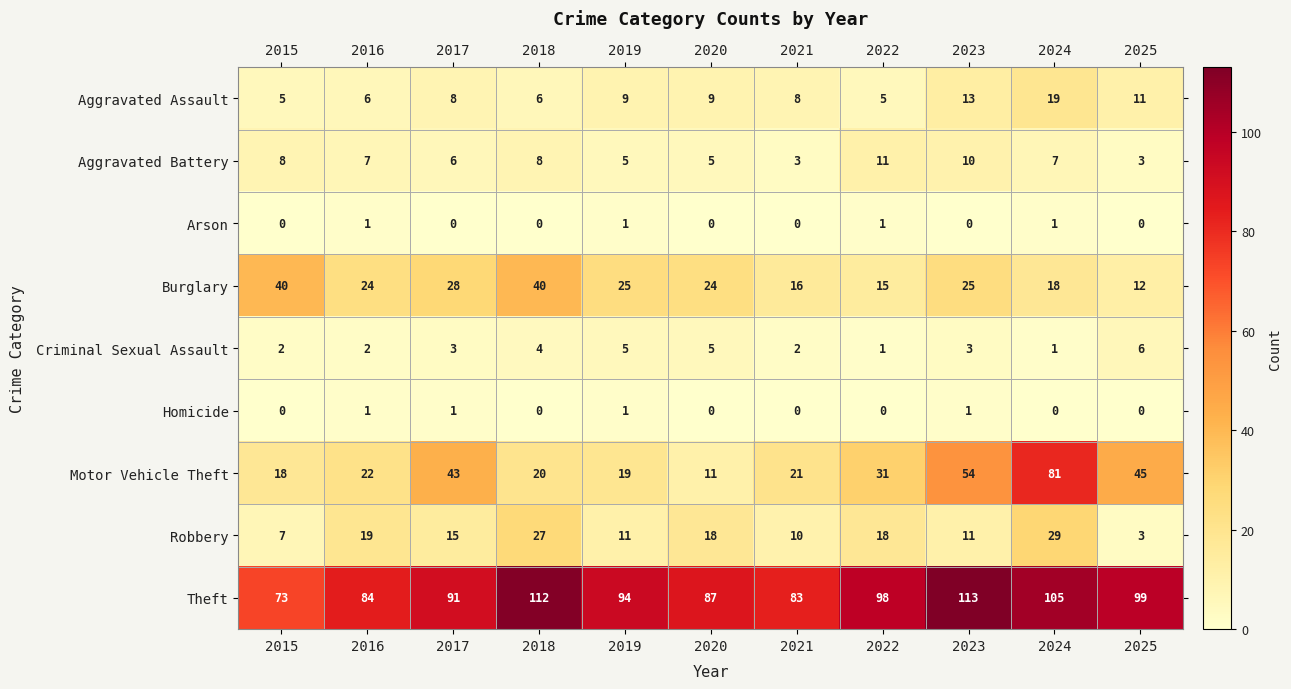

What is the total value across all series at 2015?

153